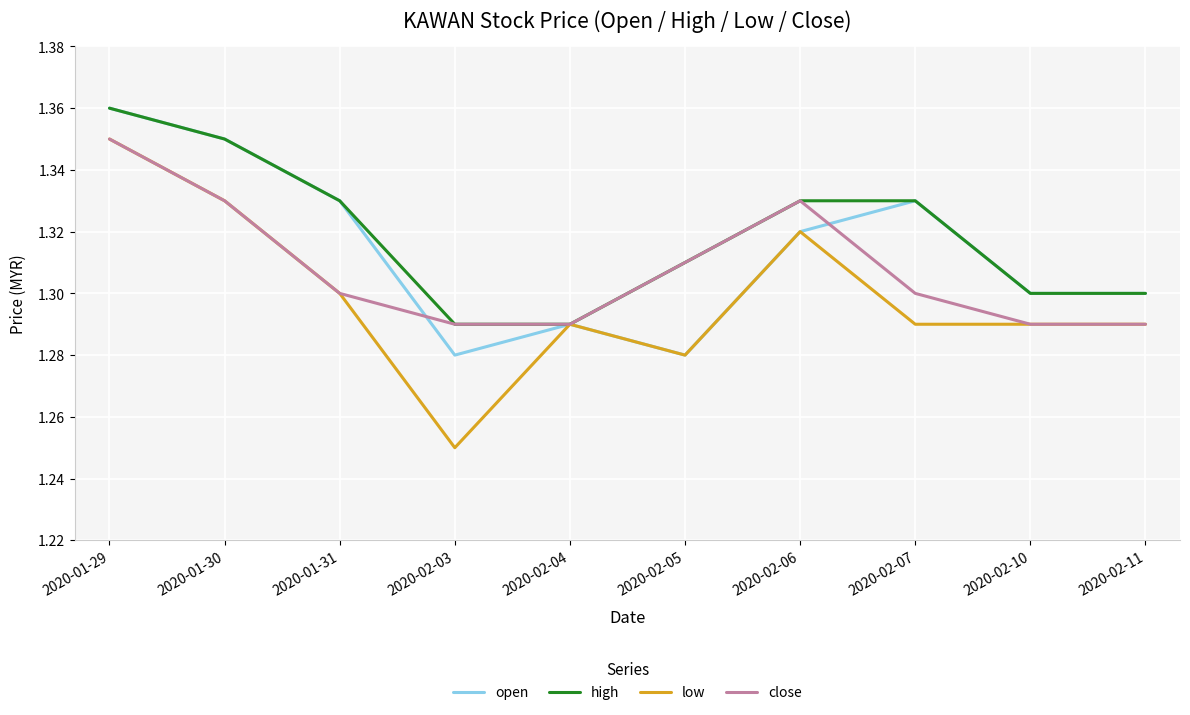

Which category has the lowest value across all series?

2020-02-03